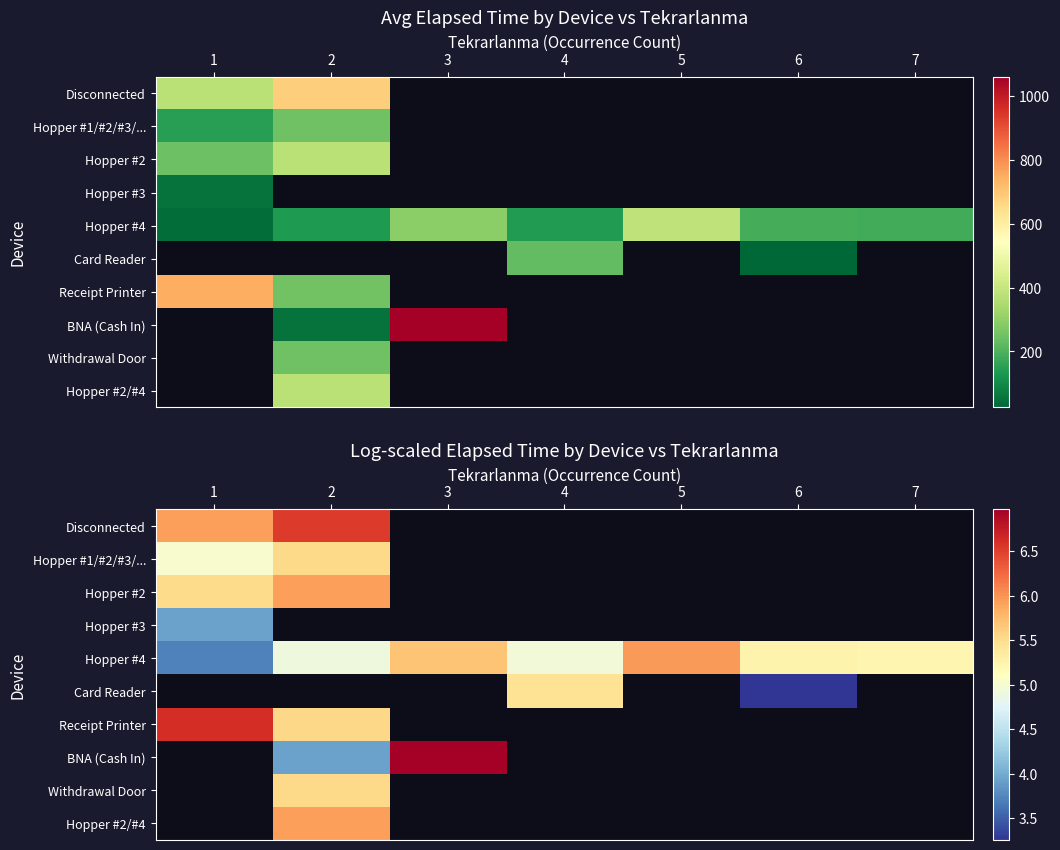

Between 2 and 5, which series saw the biggest shift?

Hopper #4